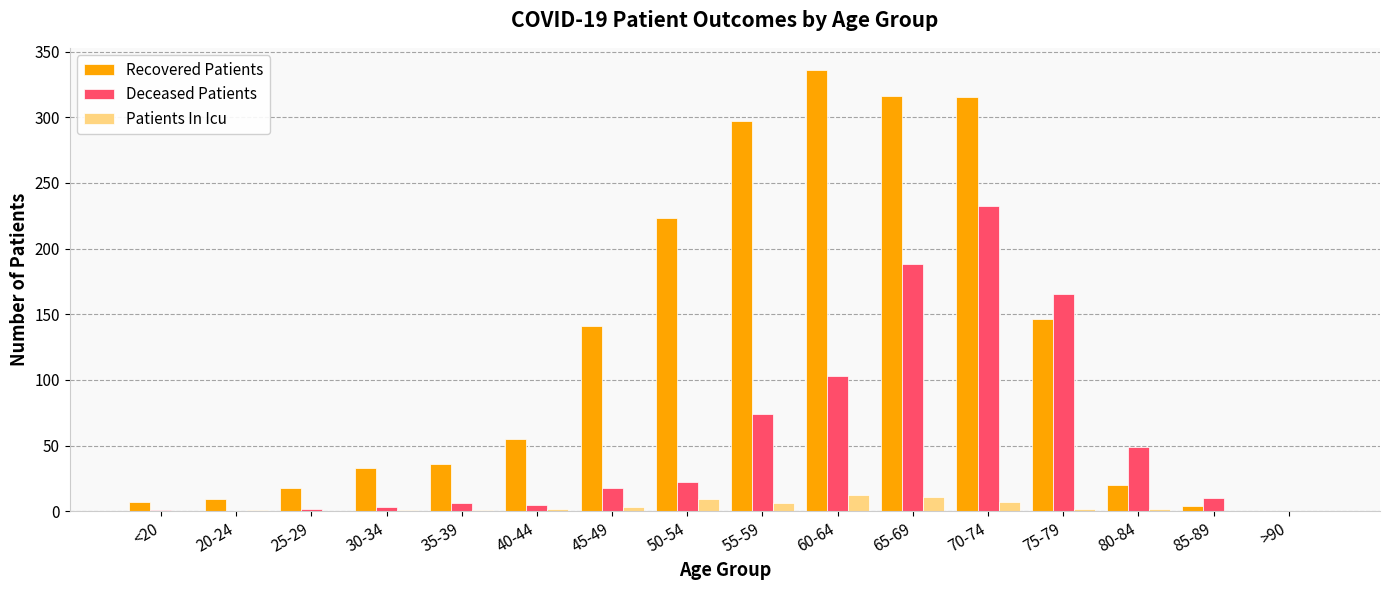

What is the spread (max minus min) of values at 25-29?

18